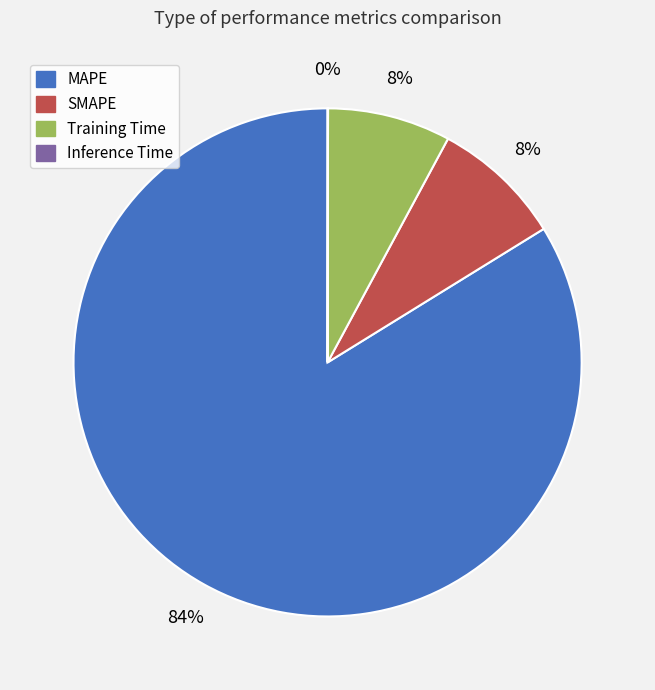

To the nearest percent, what is the difference between the largest and smallest slice percentages?

84%